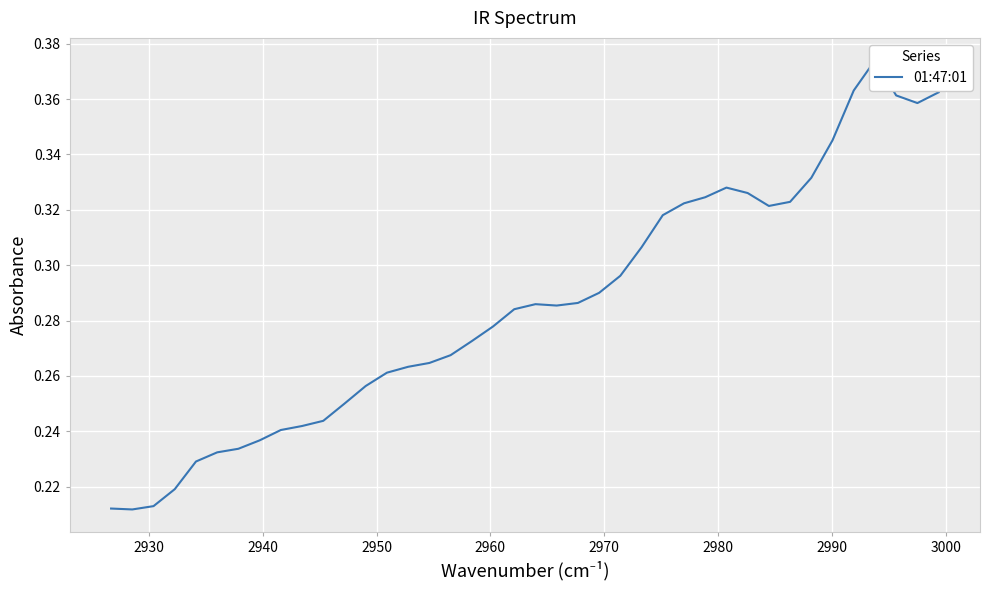

What is the sum of all values?

11.4